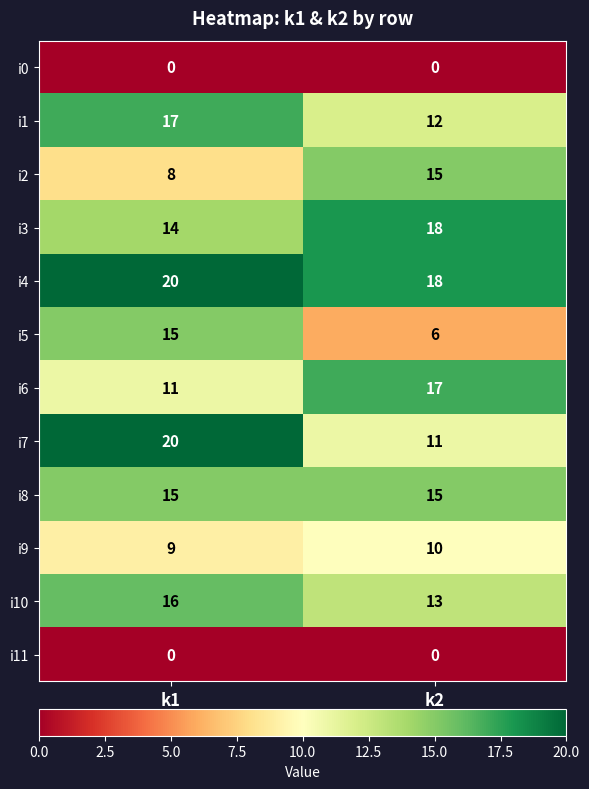

How many data points does each series have?

2